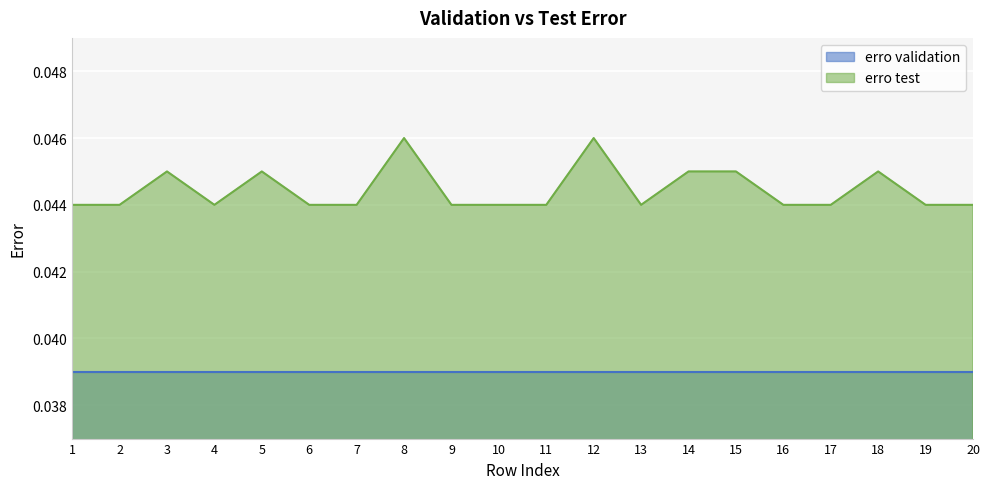

At which label is the value closest to 0?

1